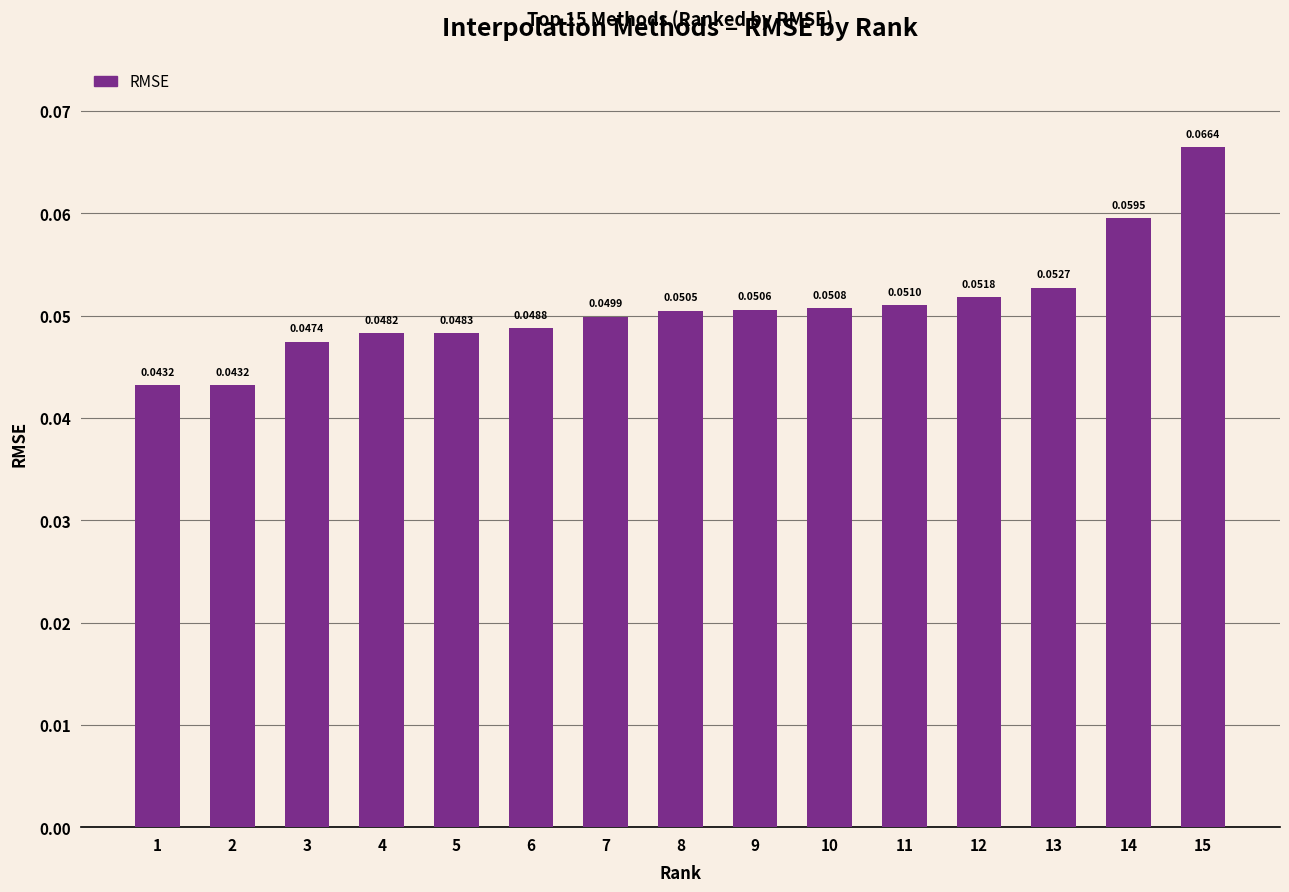

Does the chart contain any negative values?

No